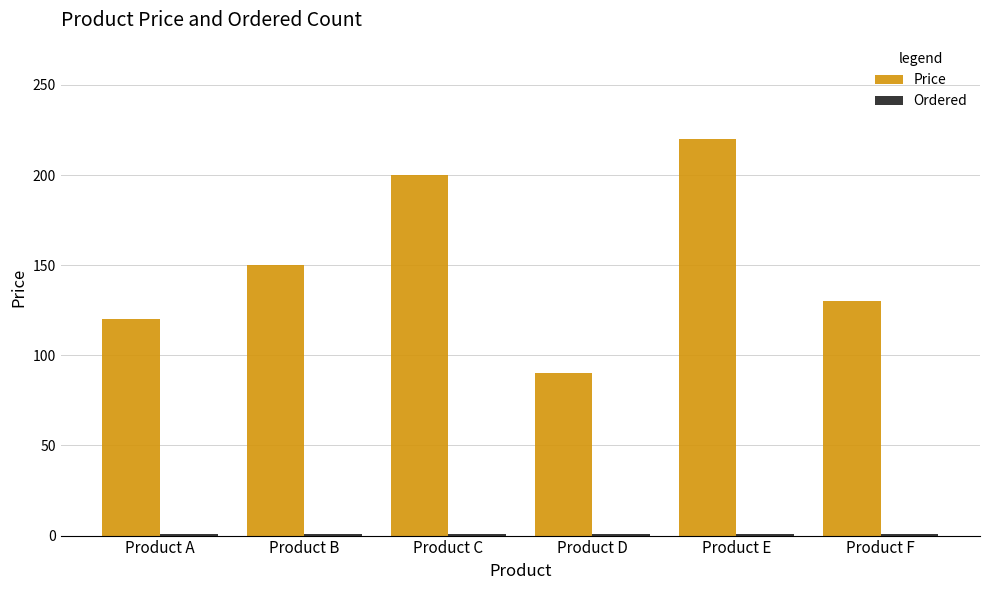

What is the smallest value displayed?

1